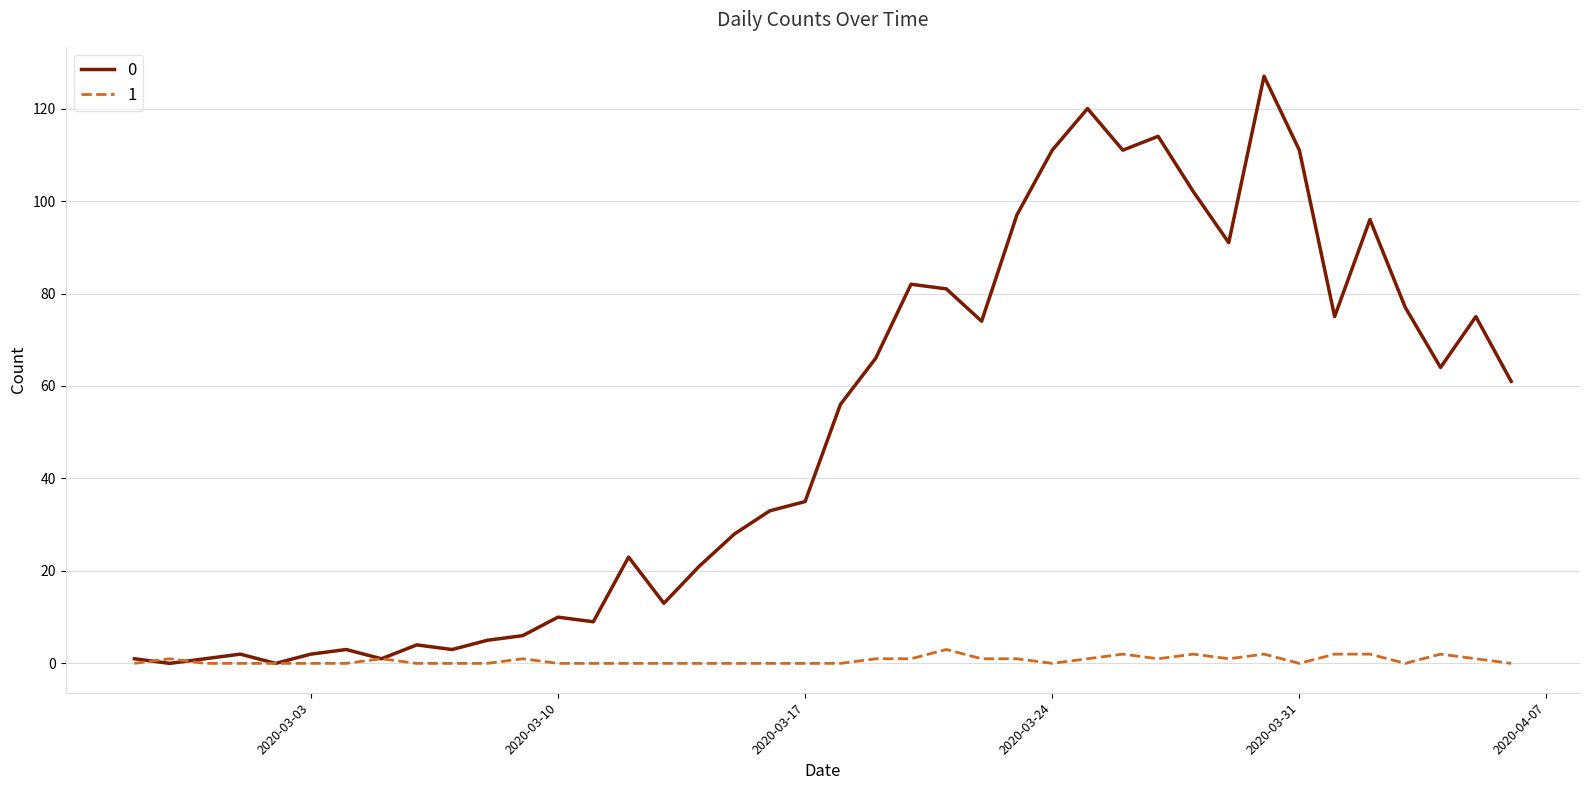

List the series in order of their peak value, lowest first.

1, 0